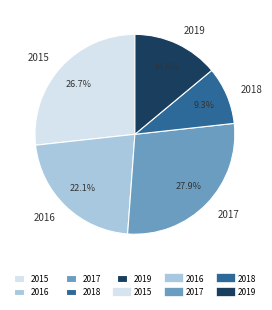

To the nearest percent, what is the difference between the 2018 and 2017 slice percentages?

19%